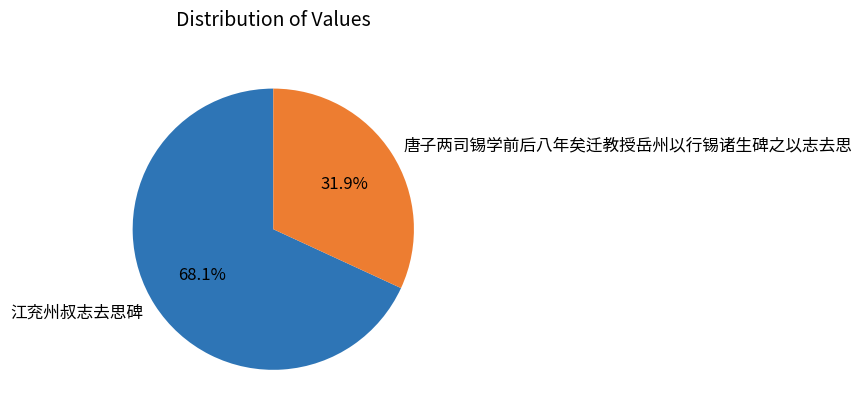

How many segments does this pie chart have?

2